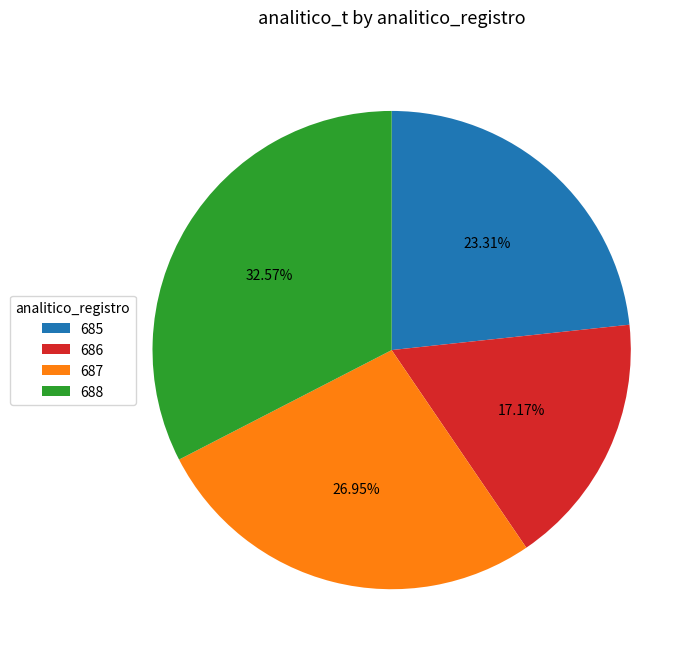

How many slices are in this pie chart?

4